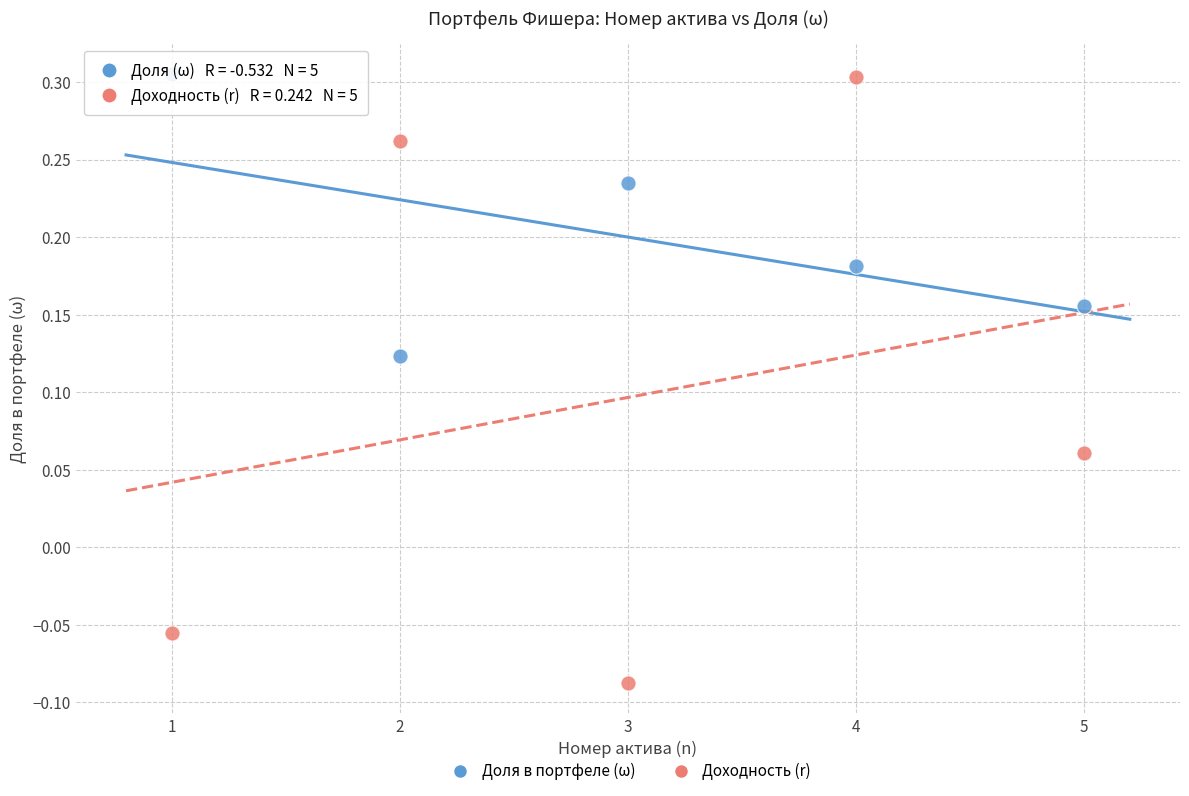

Which series reaches the minimum Y coordinate?

Доходность (r)